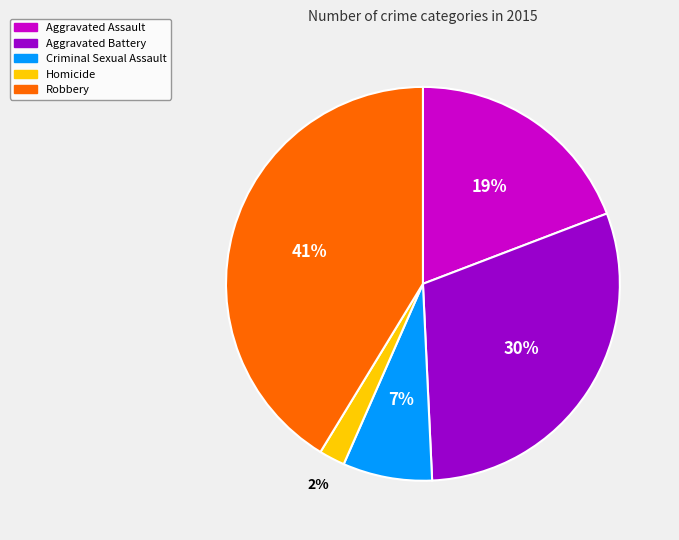

The Criminal Sexual Assault slice represents 7% of the pie. True or false?

True